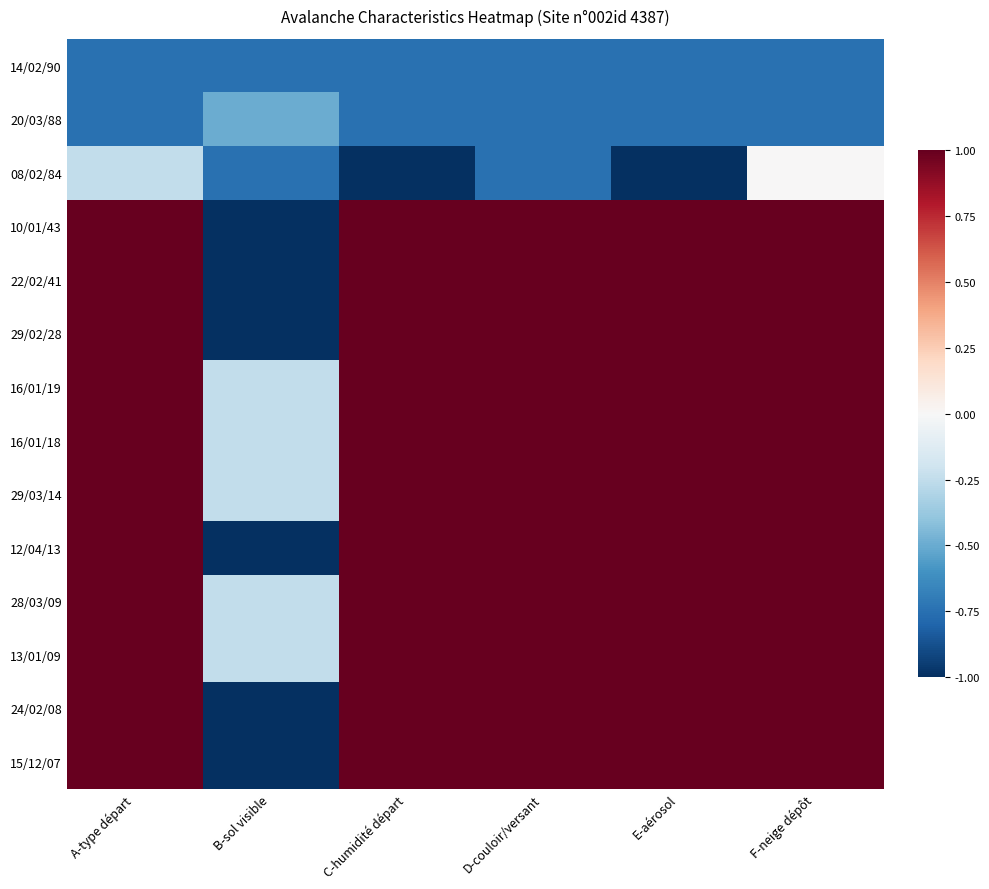

At which category is the sum across all series the highest?

F-neige dépôt